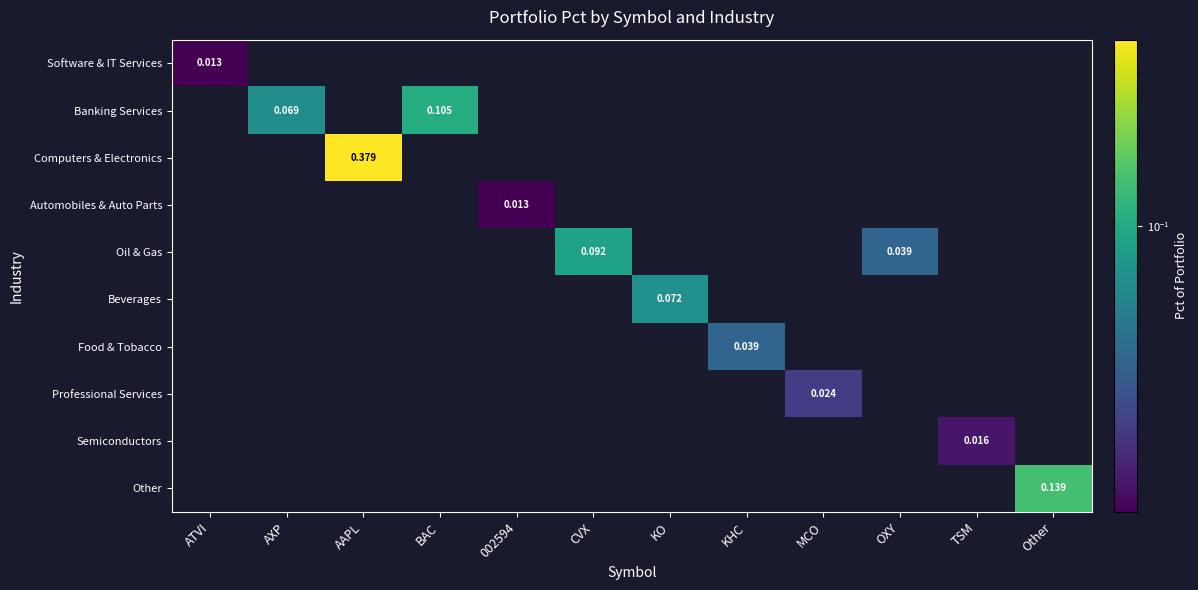

At which category does the chart reach its peak across all series?

AAPL